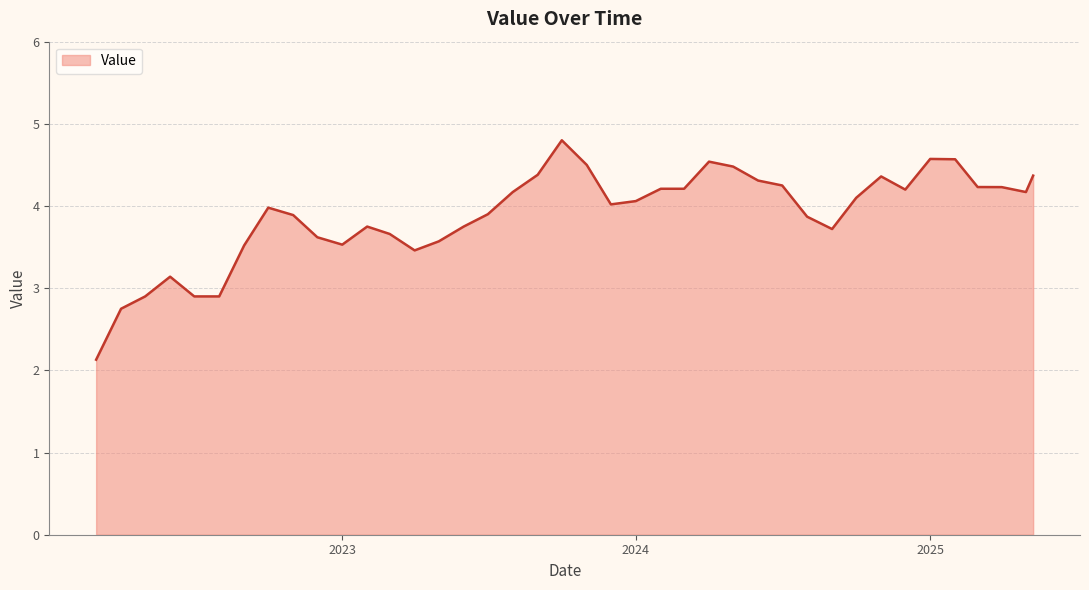

What is the greatest value displayed?

4.8